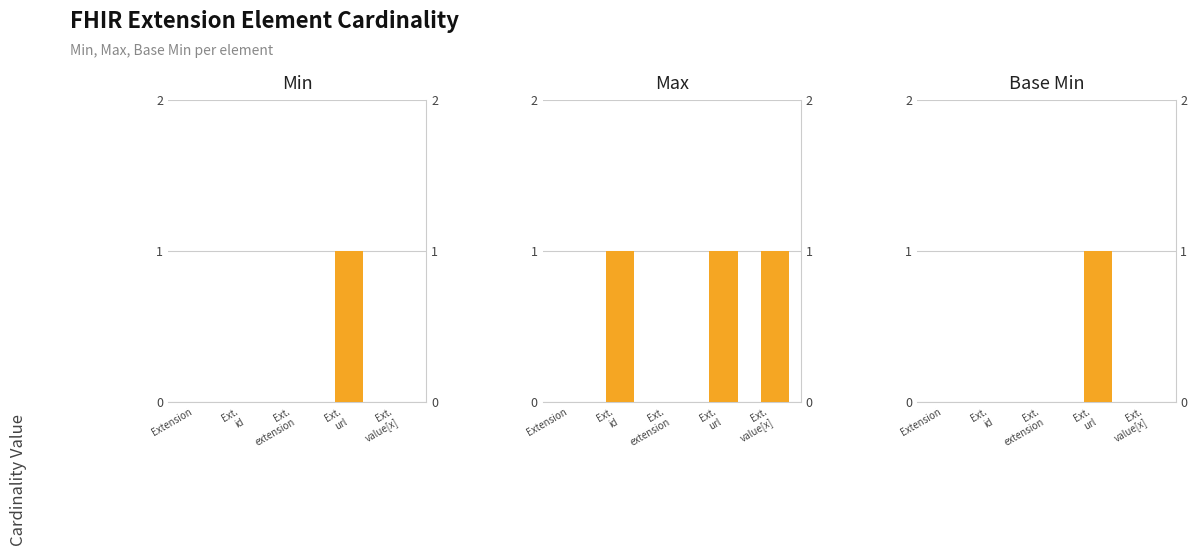

Does the chart contain stacked bars?

No